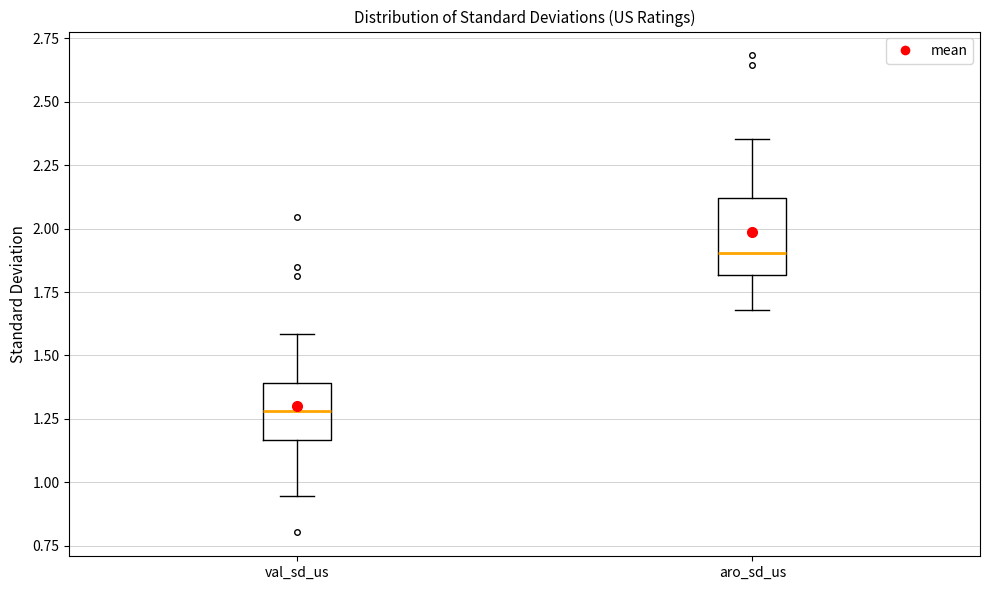

Reading left to right, read every box against the y-axis: the position of its median line, the range the box covers, and the ends of its whiskers. The values are not printed on the chart, so give them approximately, as read against the axis.

val_sd_us: median 1.30, box 1.15 to 1.40, whiskers 0.95 to 1.60
aro_sd_us: median 1.90, box 1.80 to 2.10, whiskers 1.70 to 2.35